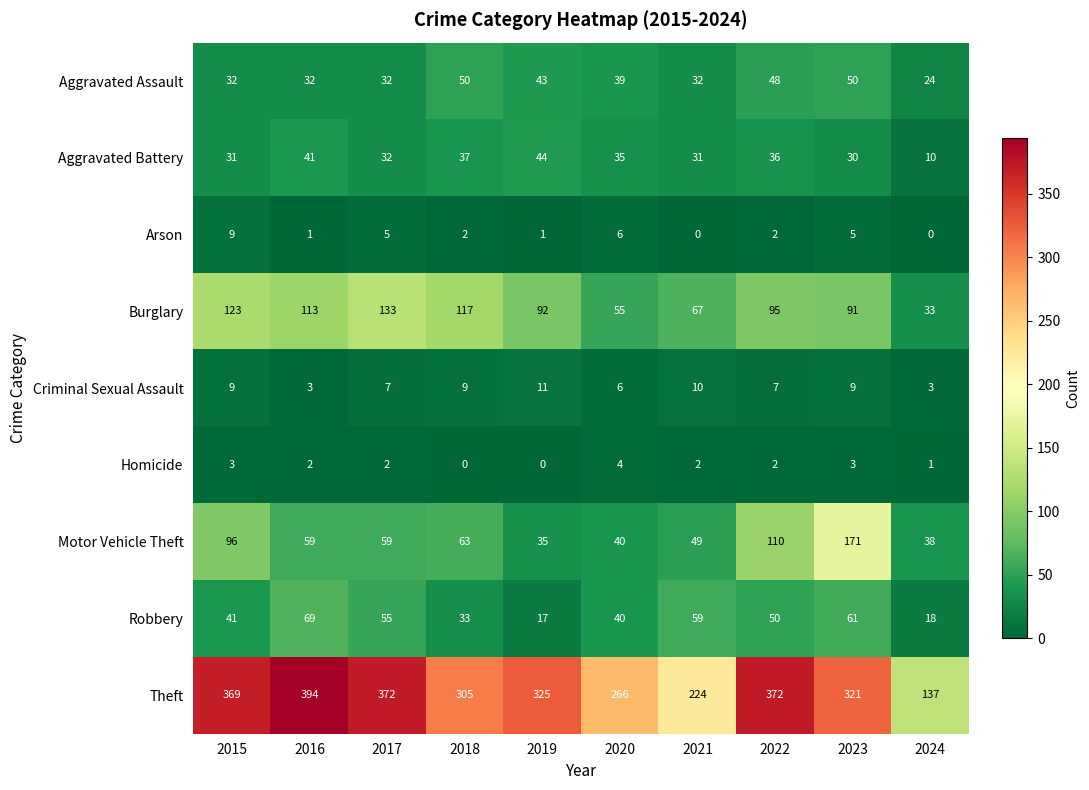

What is the difference between the maximum and second lowest values in the Aggravated Assault series?

18